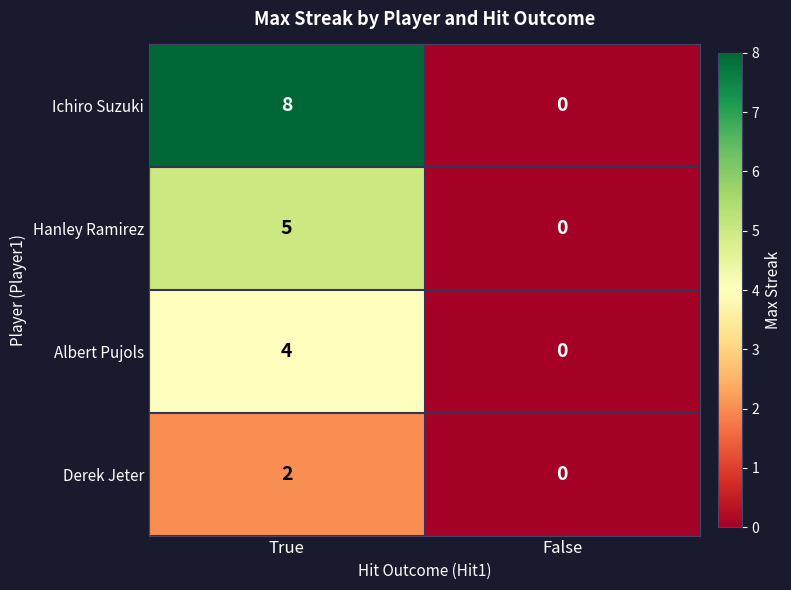

Which category has the highest value across all series?

True